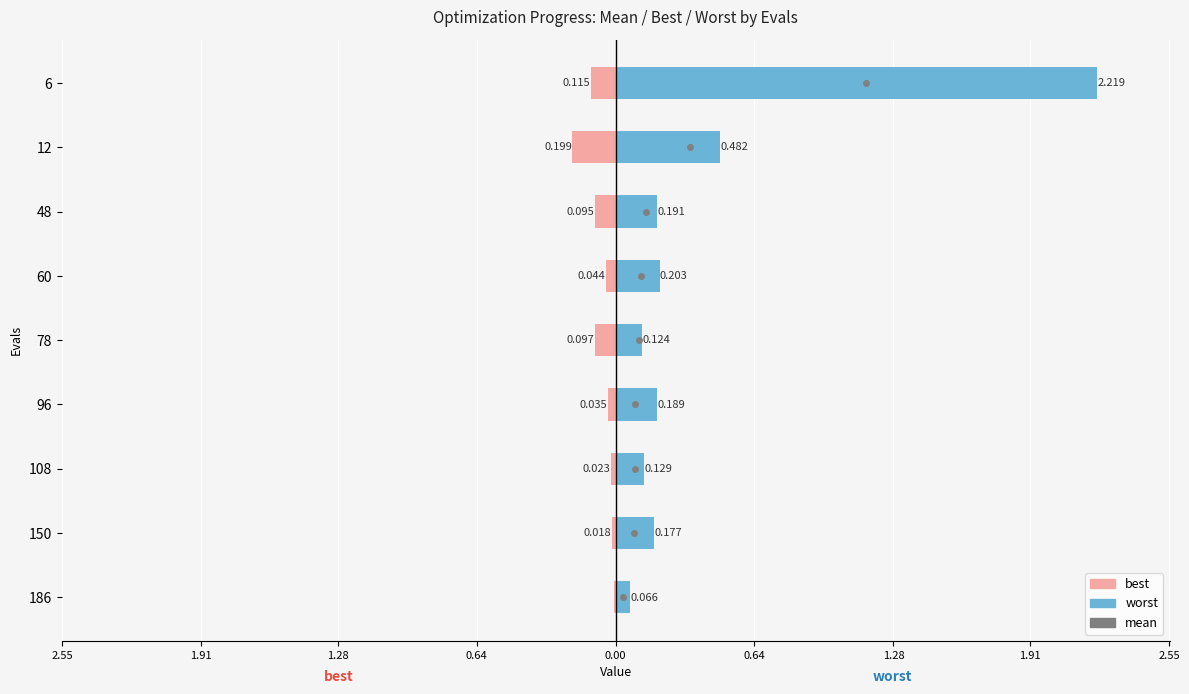

What is the difference between the second highest and second lowest values in the worst series?

0.4